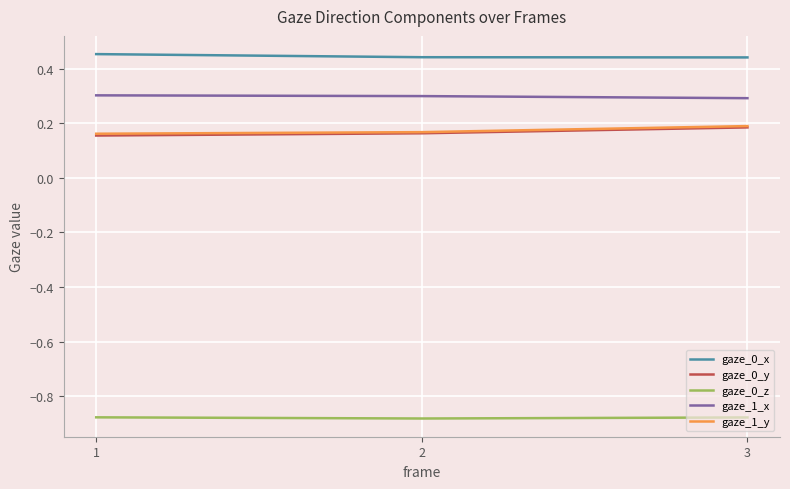

The value of gaze_1_y at 3 is 0.2. True or false?

True